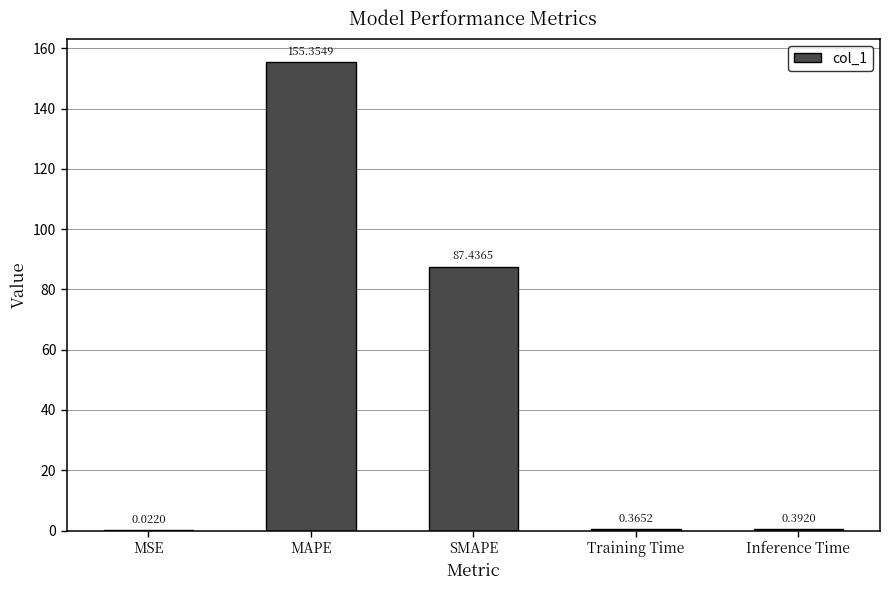

At which label is the value closest to 77?

SMAPE